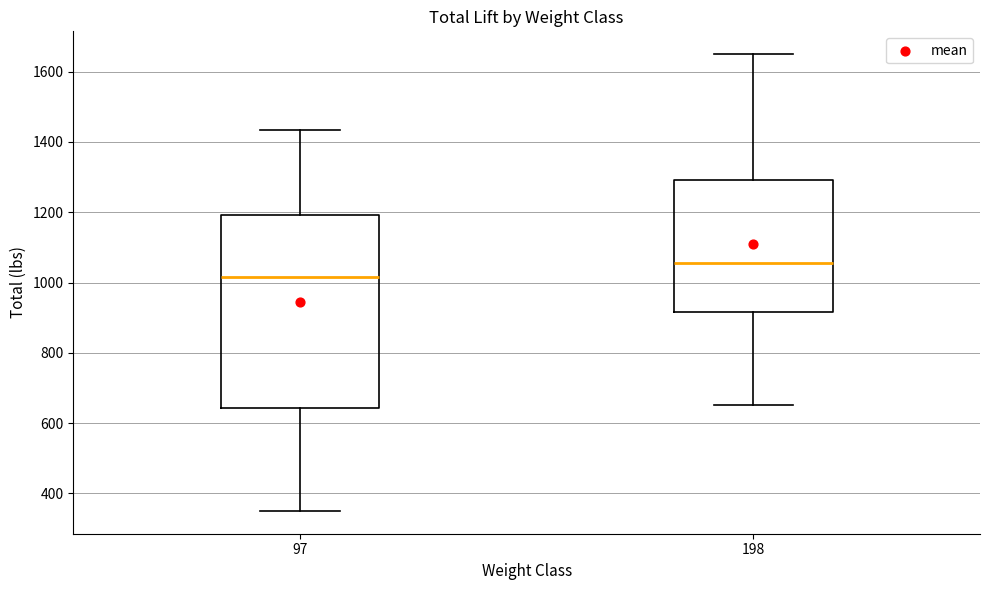

Where does the lower whisker of the box at x = 198 end on the y-axis? The values are not printed on the chart, so give them approximately, as read against the axis.

660